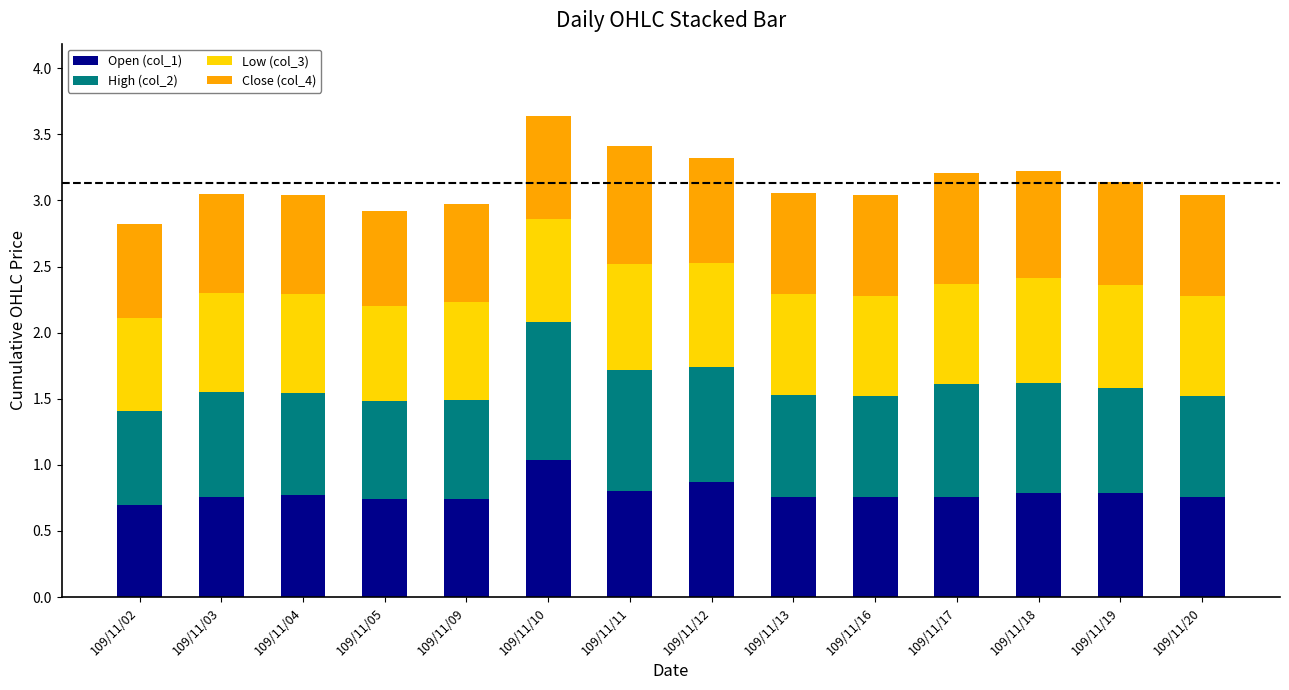

What is the sum of the Open (col_1) values at 109/11/19 and 109/11/17?

1.6